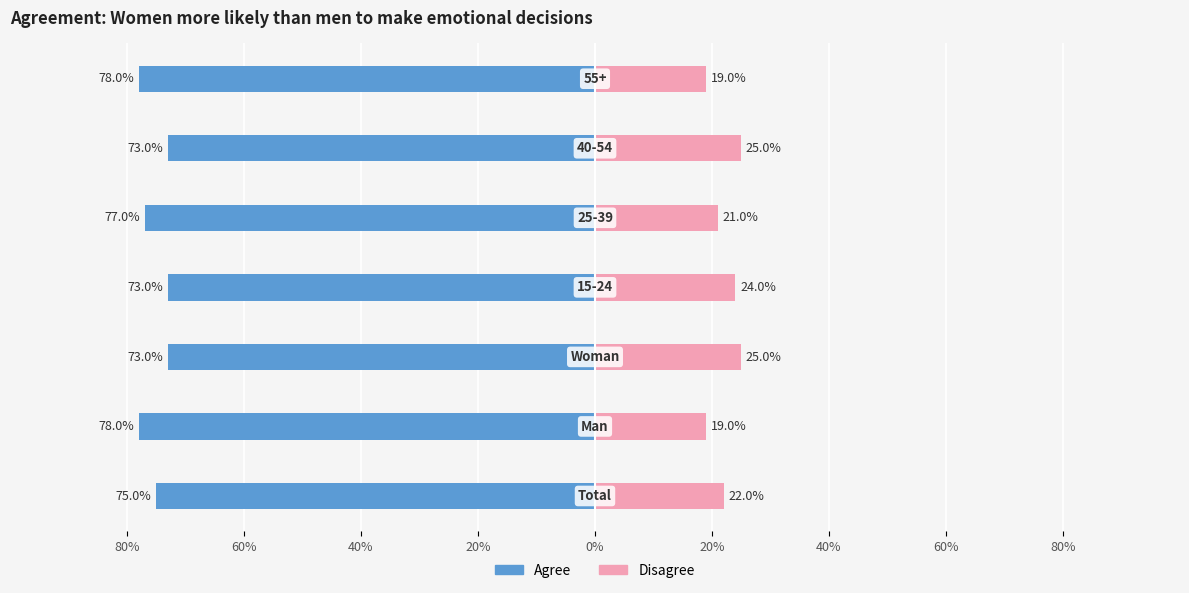

How many Agree values are between -78 and -73?

7